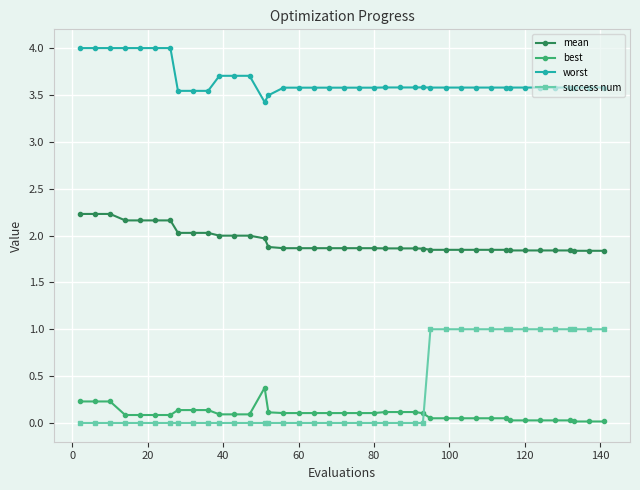

What are all the series names shown in the legend?

mean, best, worst, success num